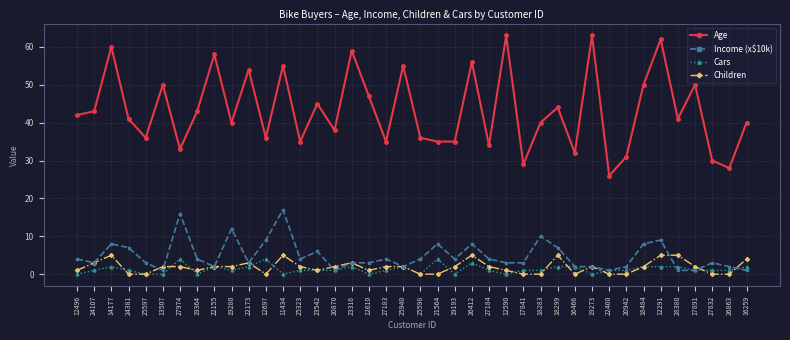

What is the maximum value shown in the chart?

63